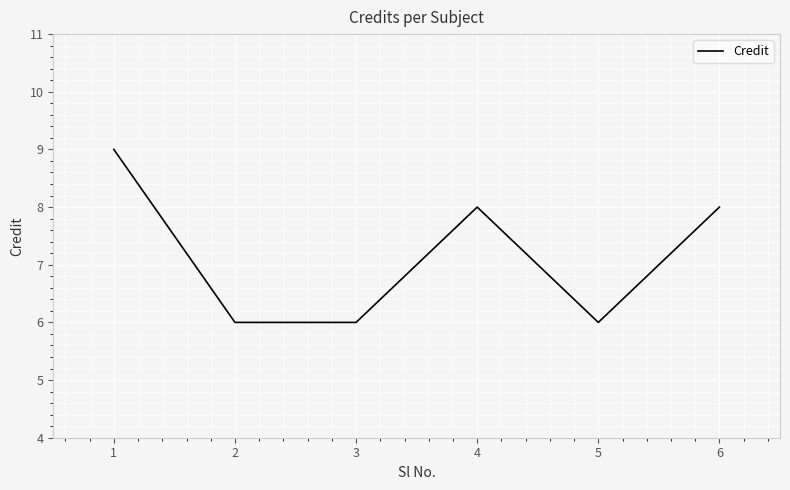

Count the values in the range 6 to 8.

5